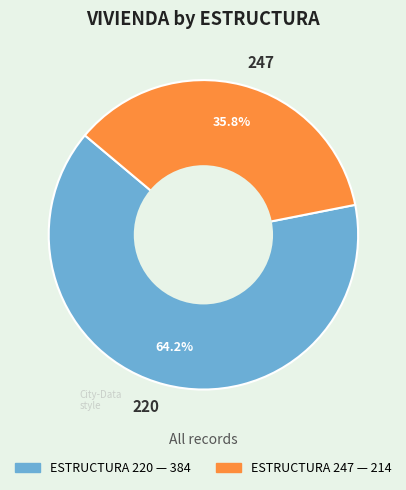

What percentage do 247 and 220 together represent?

100.0%